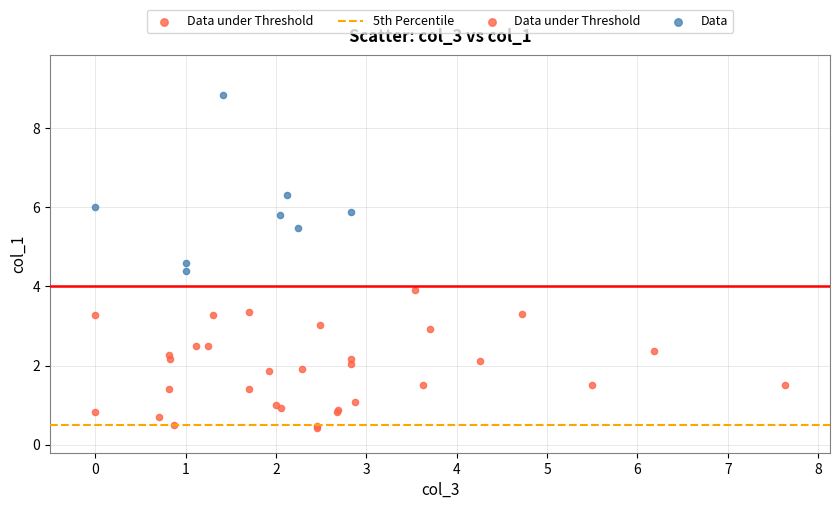

Which series has the largest Y range (max minus min)?

Data